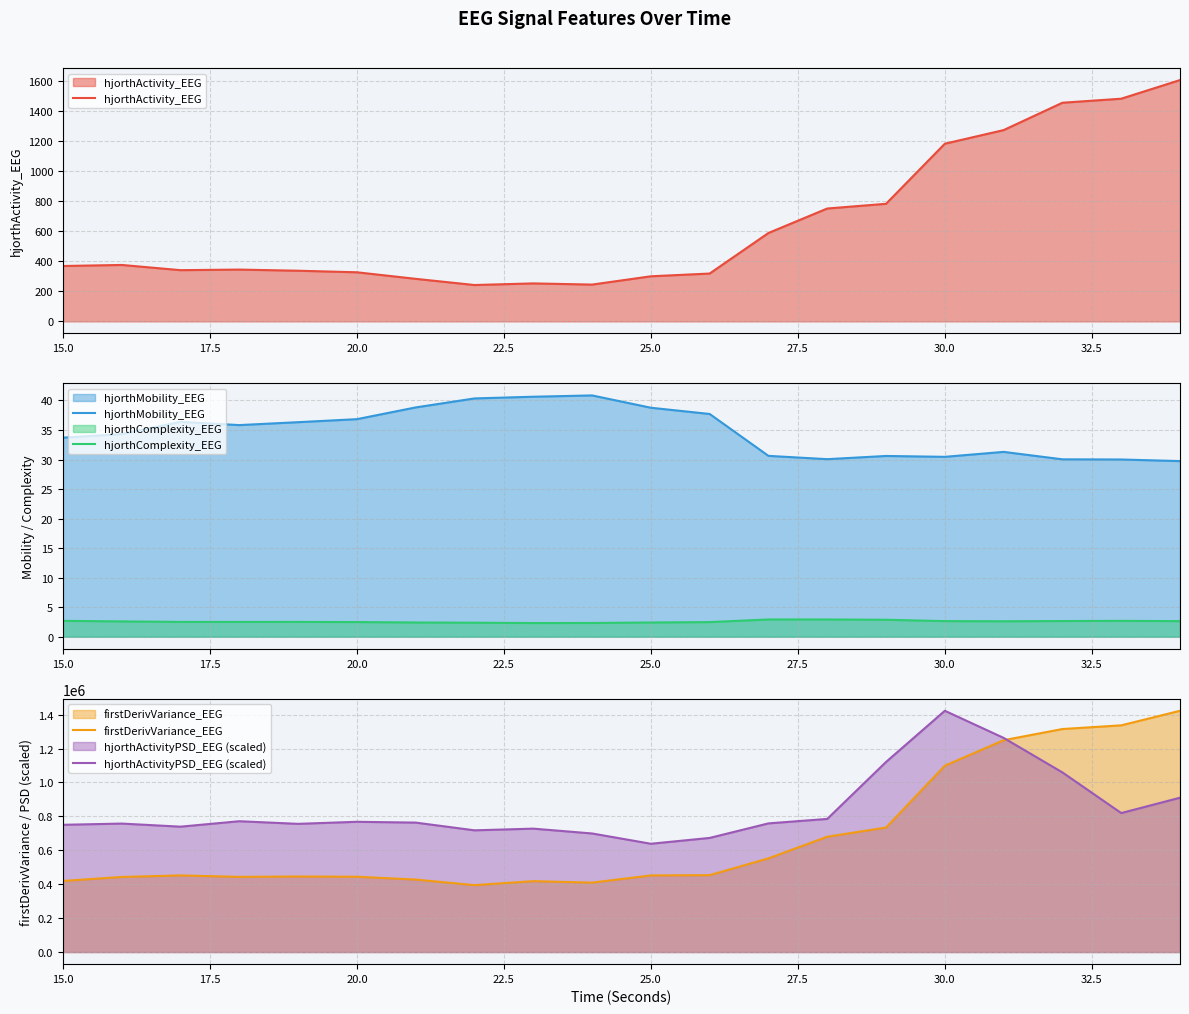

How many lines are shown in the chart?

5